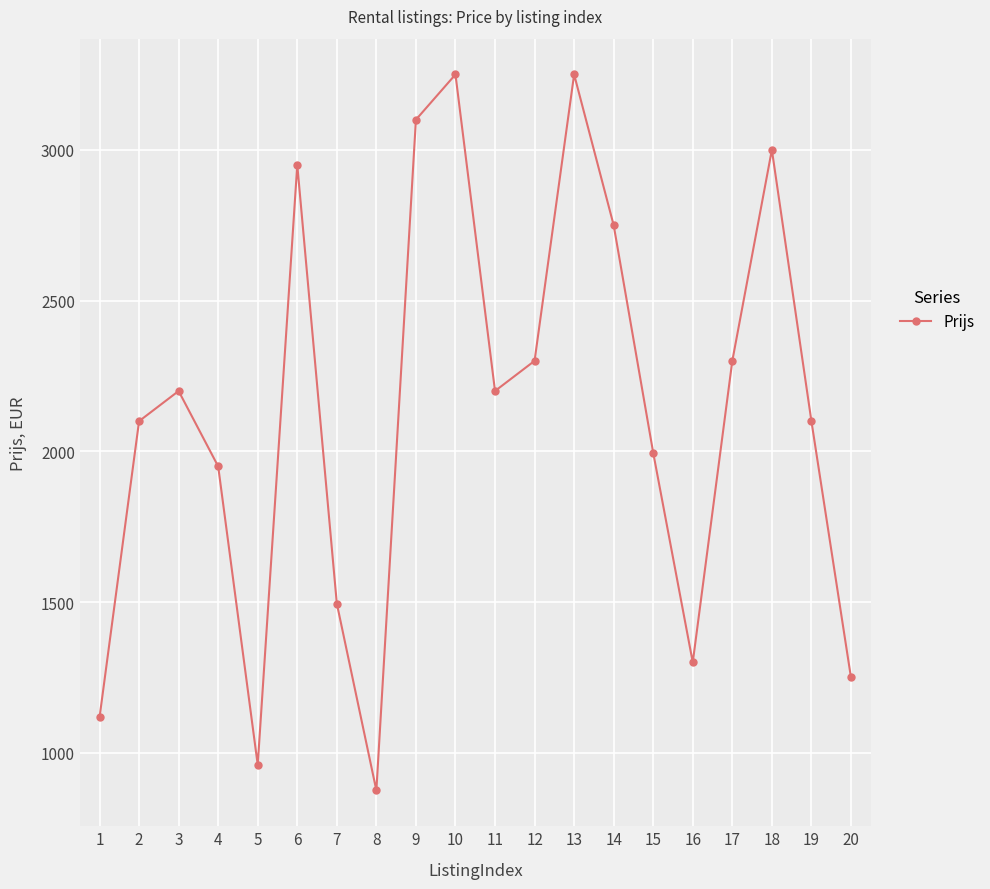

What is the change in value from 4 to 18?

+1050